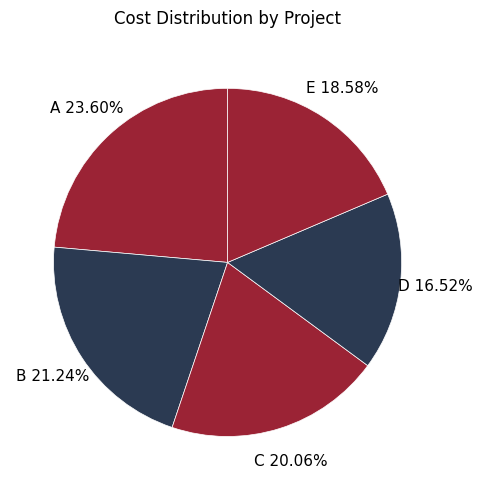

To the nearest percent, what percentage of the pie is B?

21%